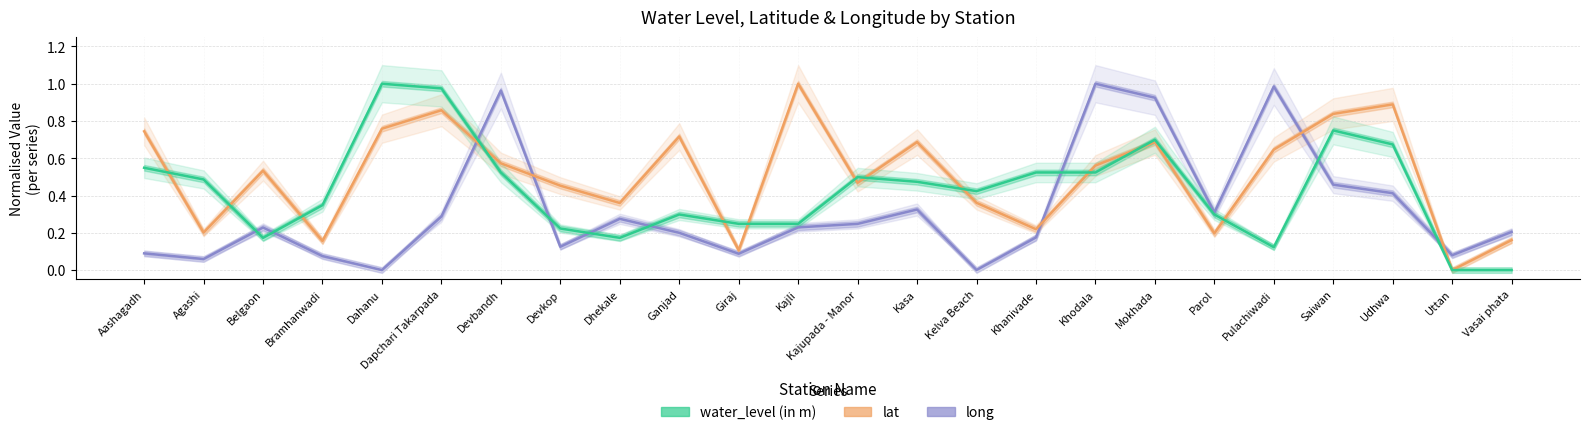

Count the number of data series in this chart.

3